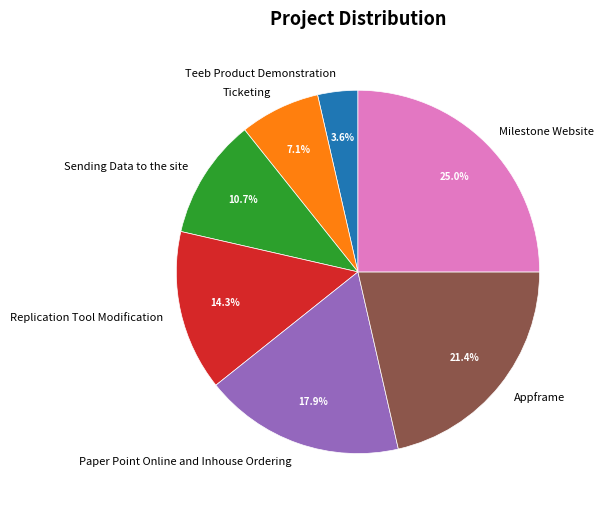

Between Replication Tool Modification and Teeb Product Demonstration, which is larger?

Replication Tool Modification